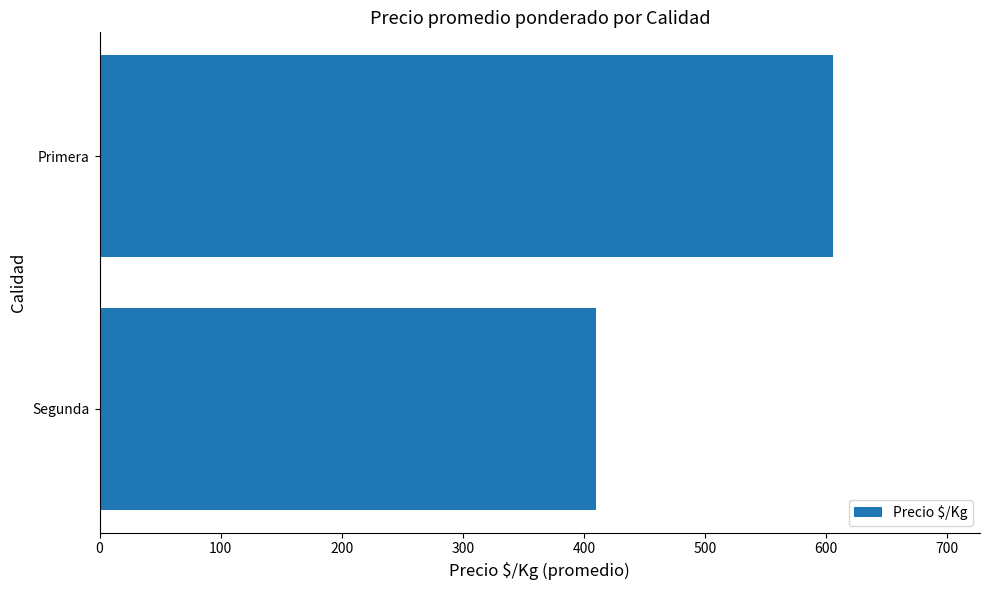

What is the sum of all values?

1016